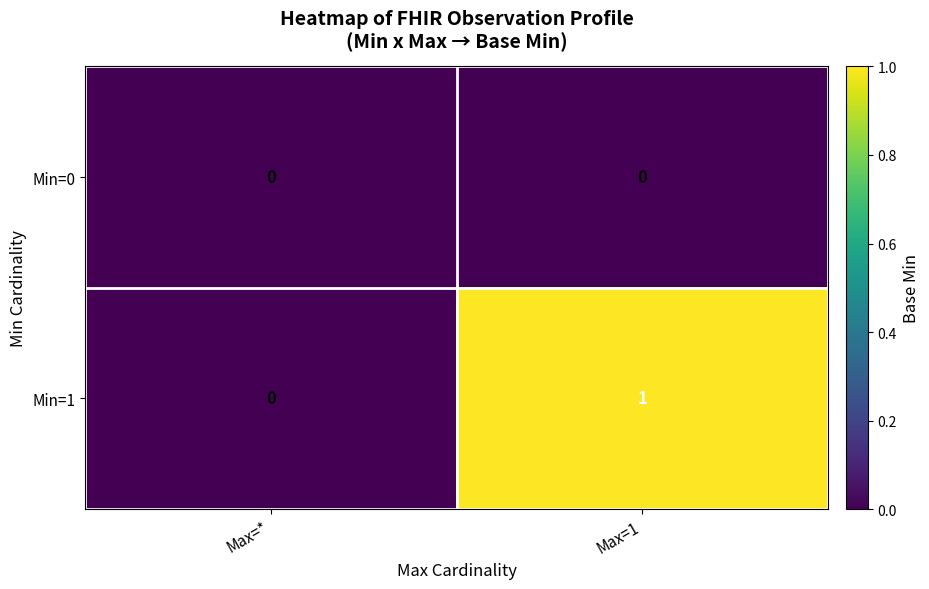

Count the number of categories in the chart.

2